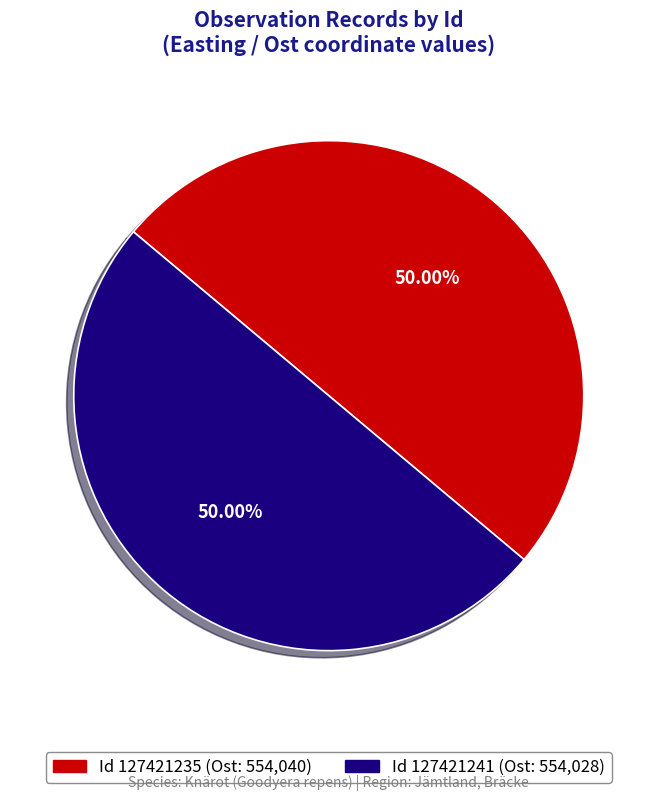

How many slices are in this pie chart?

2